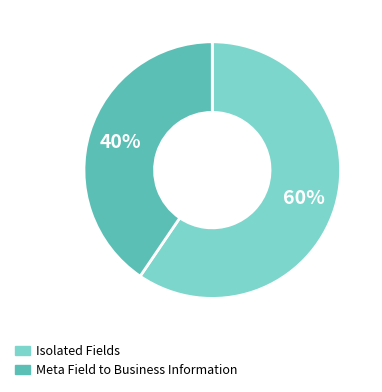

To the nearest percent, what is the average slice percentage?

50%